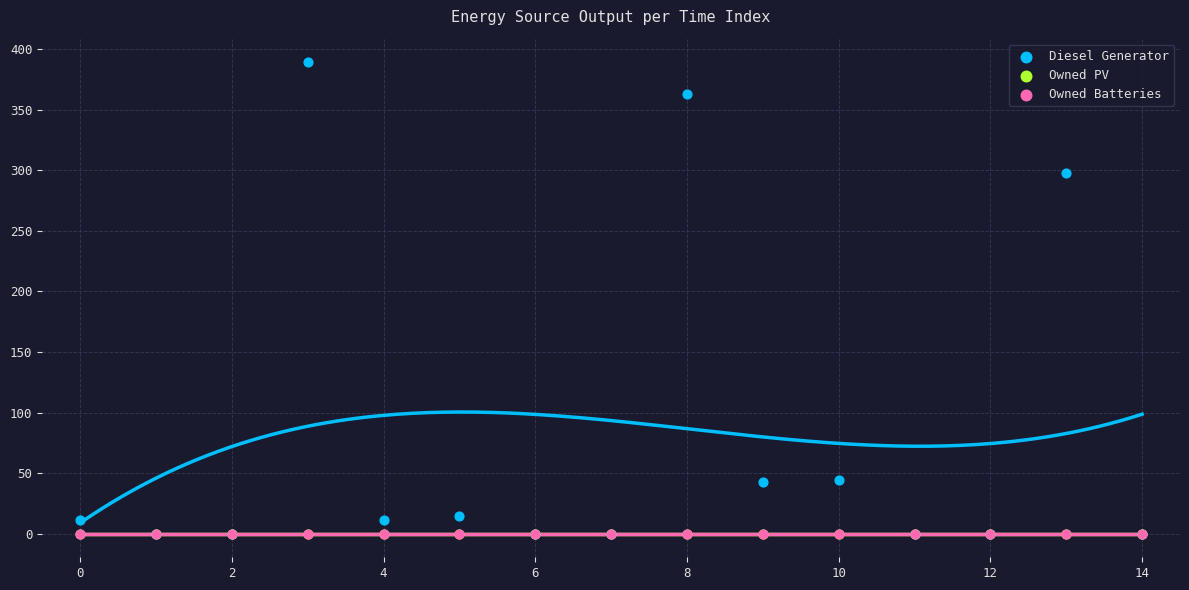

Which series has the widest spread of Y values?

Diesel Generator